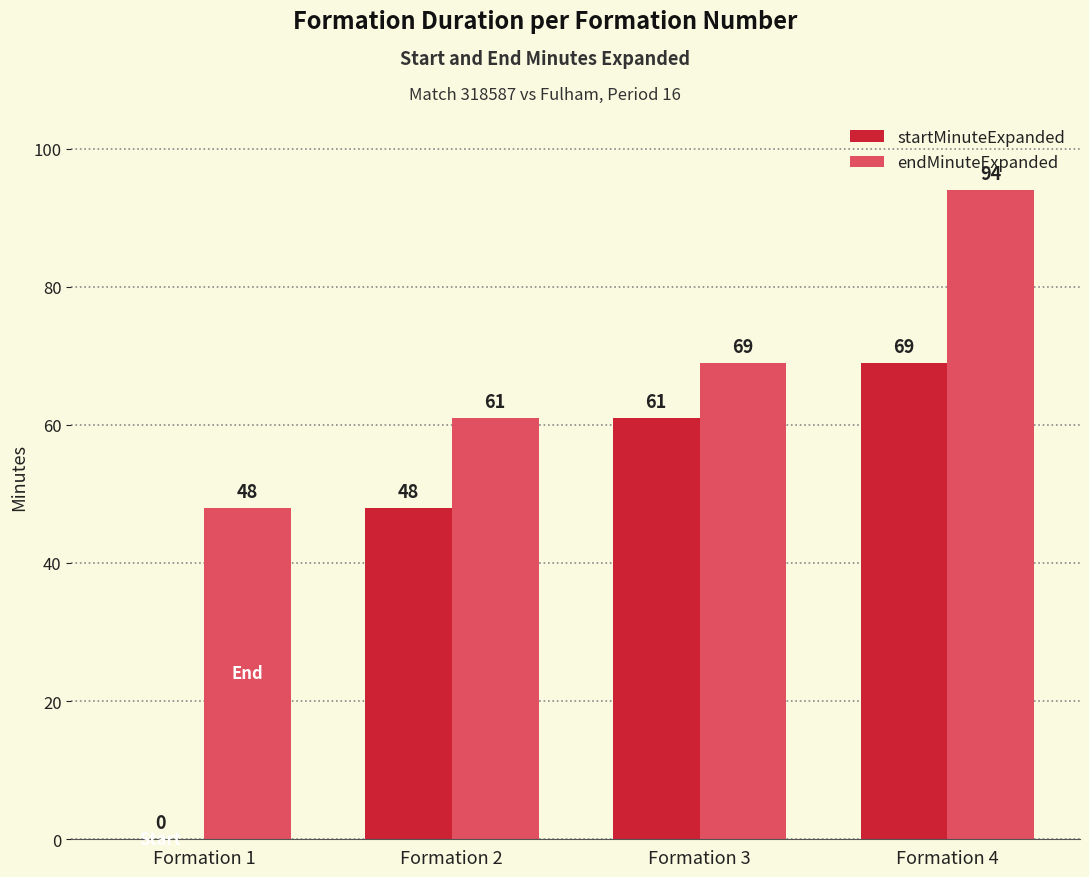

True or false: startMinuteExpanded has a value of 16 at Formation 3.

False